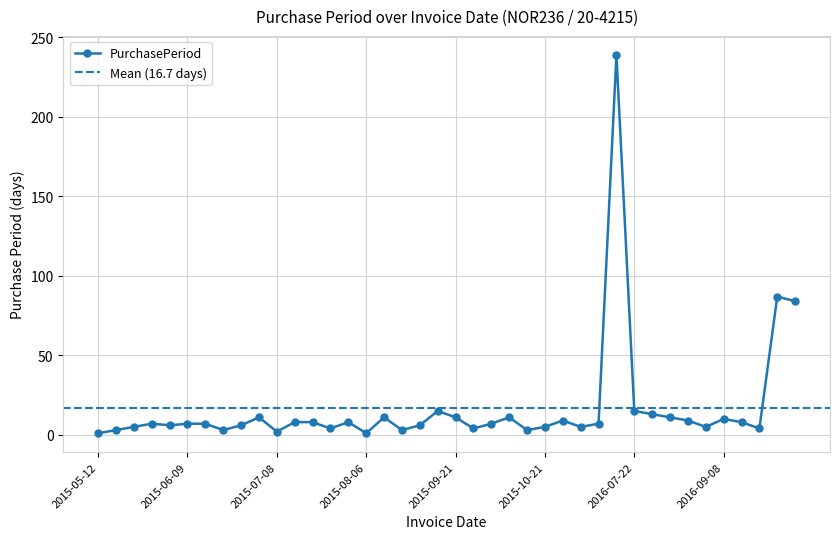

At which category does the chart reach its minimum across all series?

2015-05-12